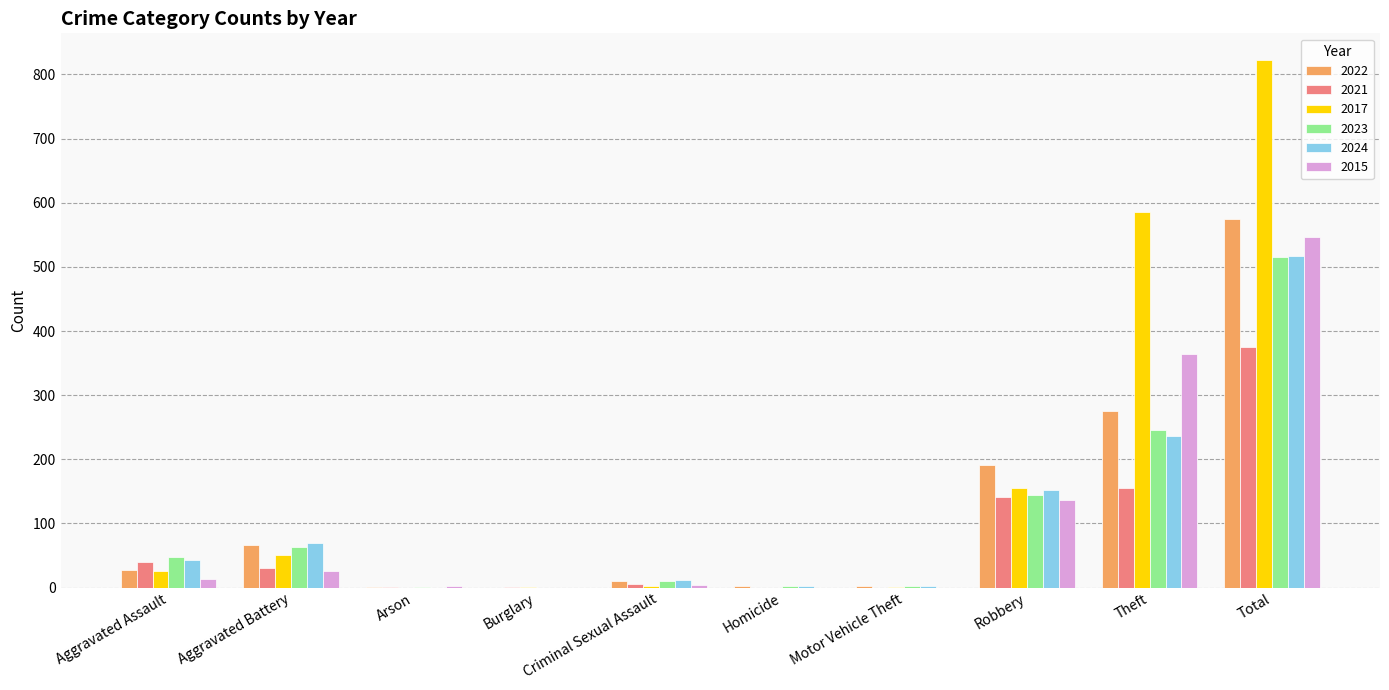

Is the value of 2022 at Aggravated Battery greater than the value of 2021 at Burglary?

Yes